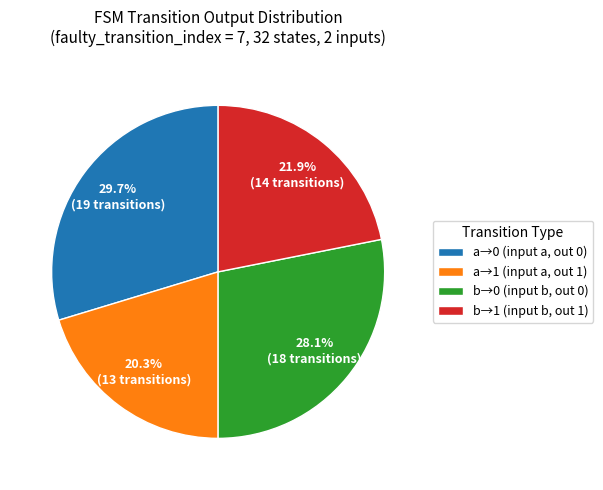

Which has a higher value, b→1 (input b, out 1) or a→0 (input a, out 0)?

a→0 (input a, out 0)